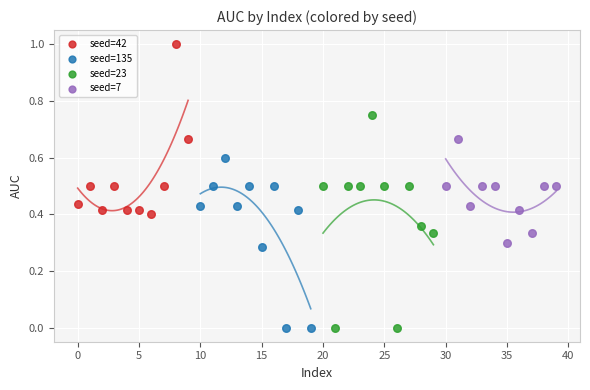

Which series contains the highest Y value?

seed=42